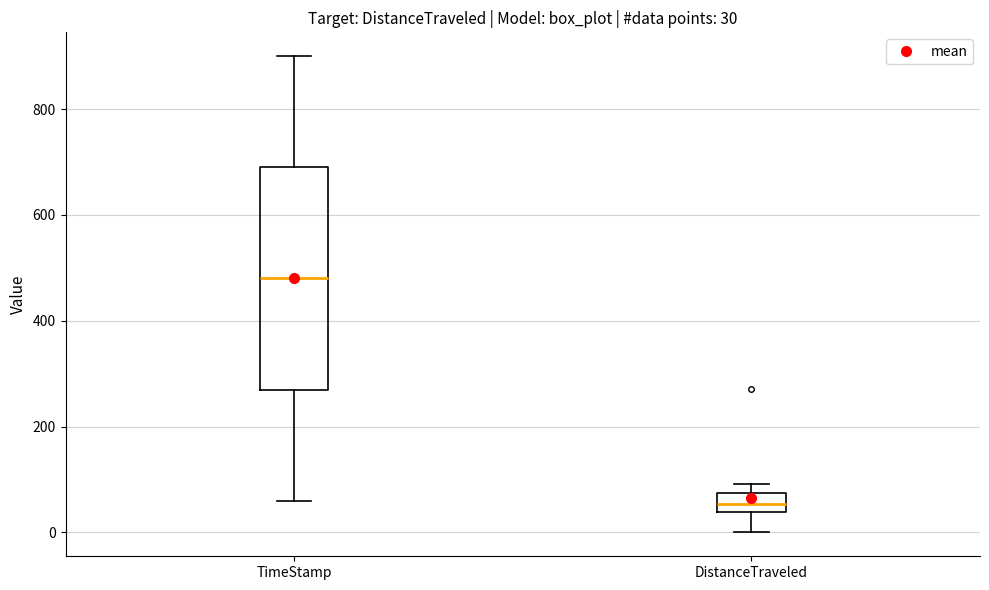

Which box has the lowest median line?

DistanceTraveled